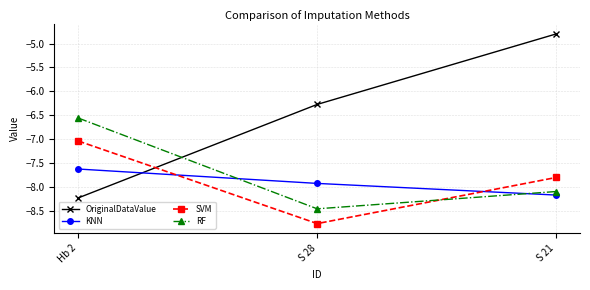

How many values in the RF series exceed -8?

1